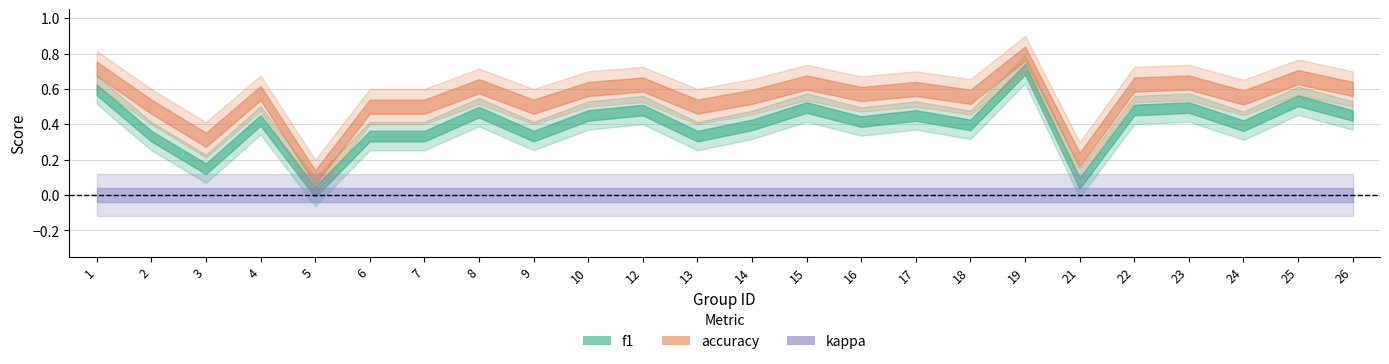

What is the sum of all f1 values?

9.5